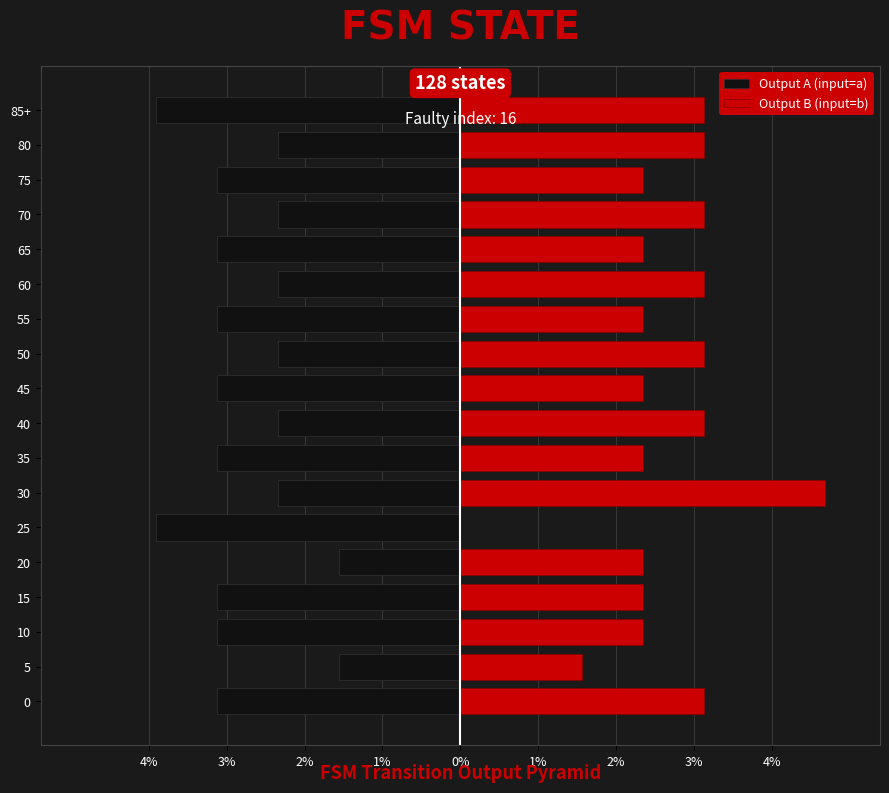

Between 35 and 45, which series saw the biggest shift?

Output A (input=a)